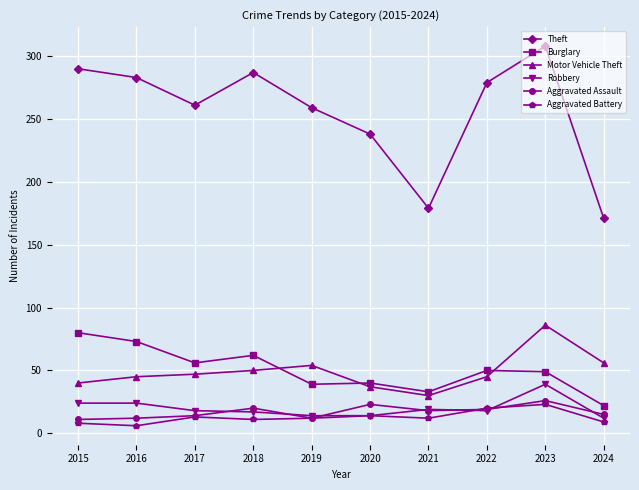

What is the total value across all series at 2017?

409